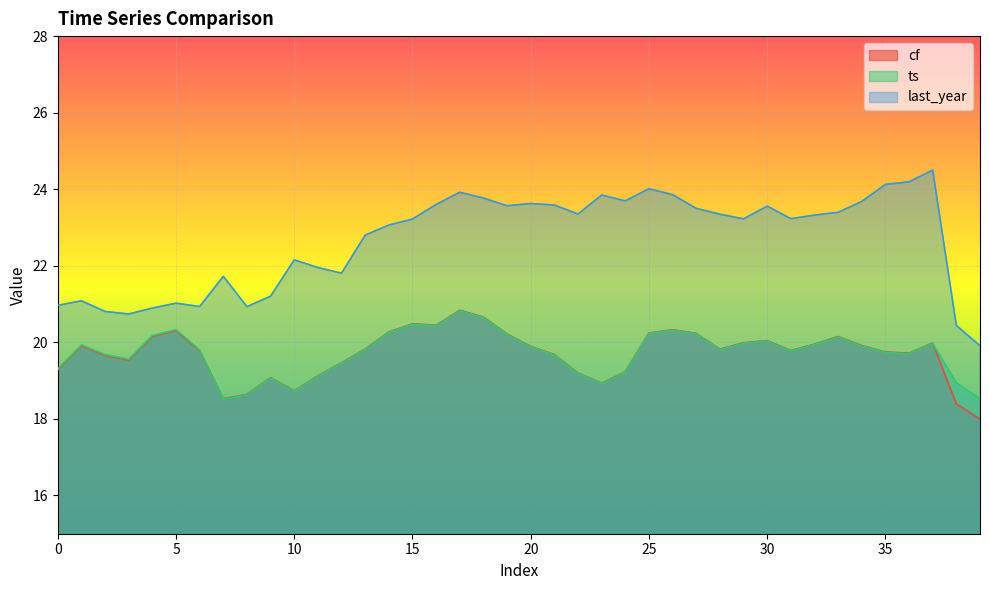

How many values in the cf series exceed 19?

34